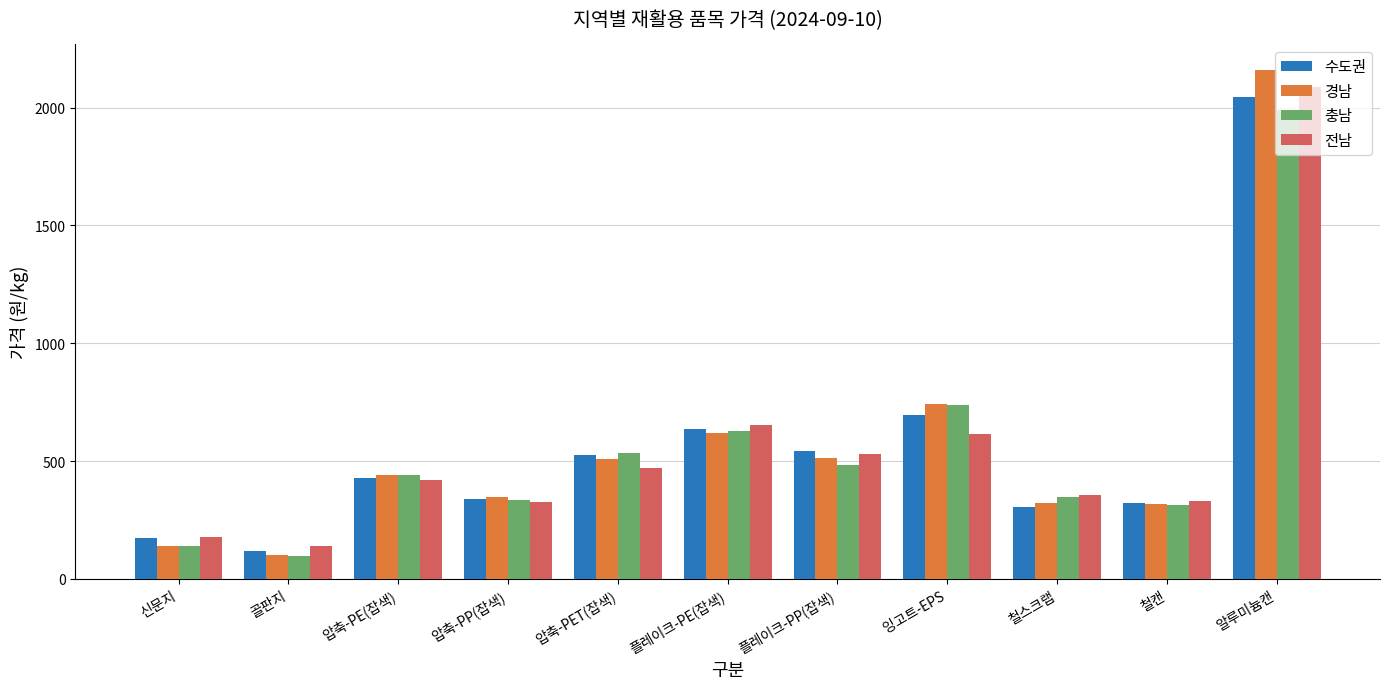

At which category is the sum across all series the highest?

알루미늄캔